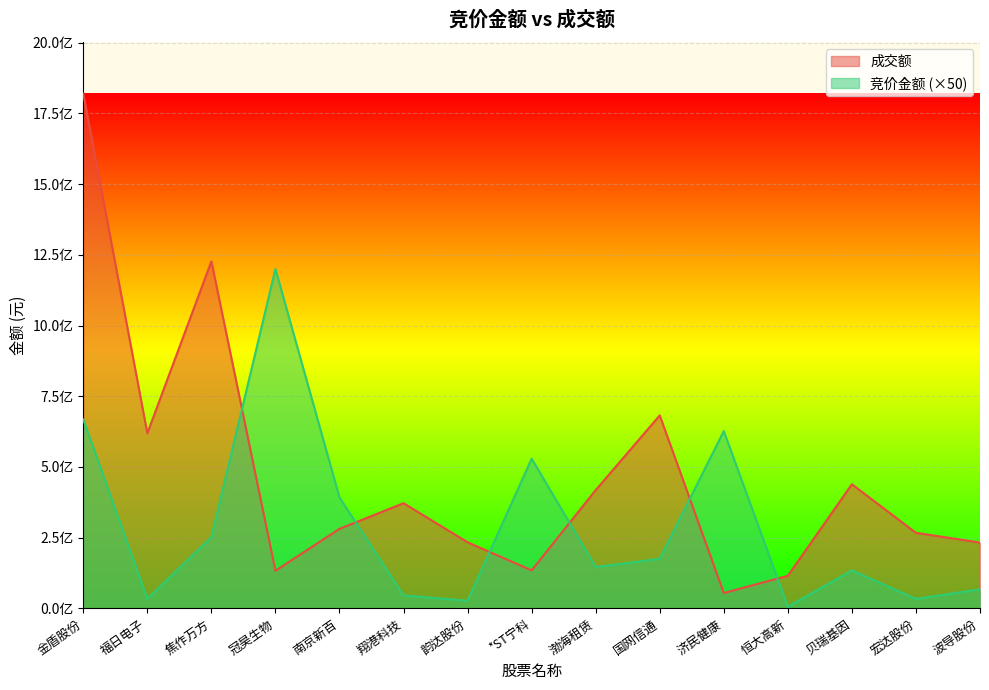

How many interior local valleys does the 成交额 series have?

4